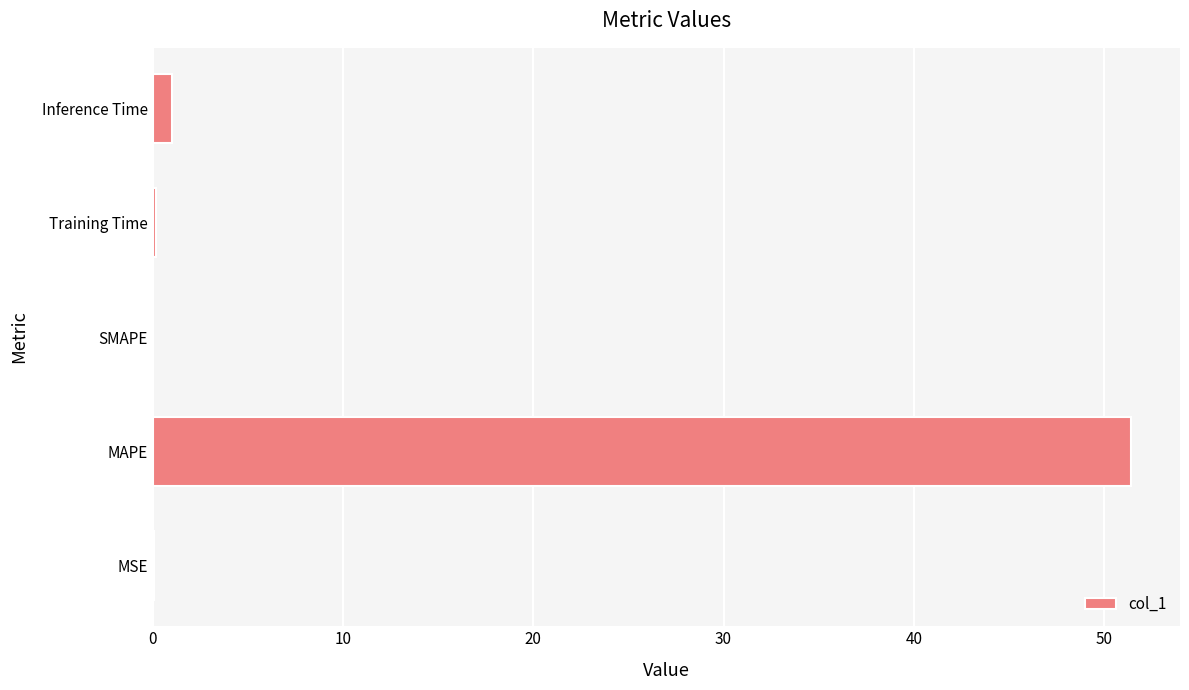

What value does the data have at MAPE?

51.4